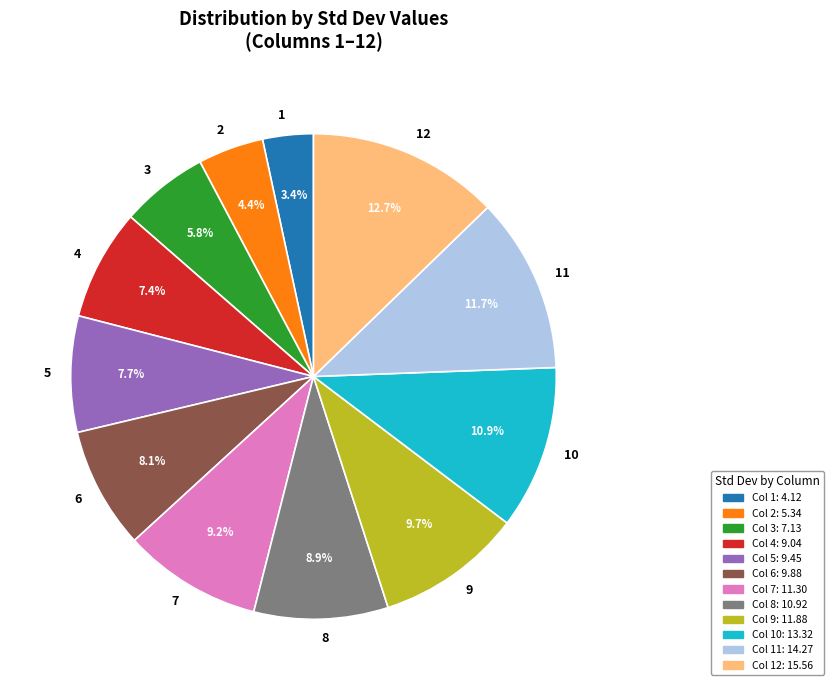

Between 9 and 10, which is larger?

10